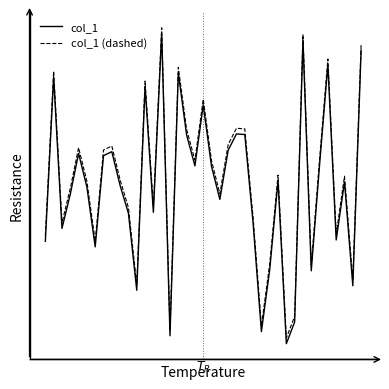

What is the maximum value shown in the chart?

12923.4